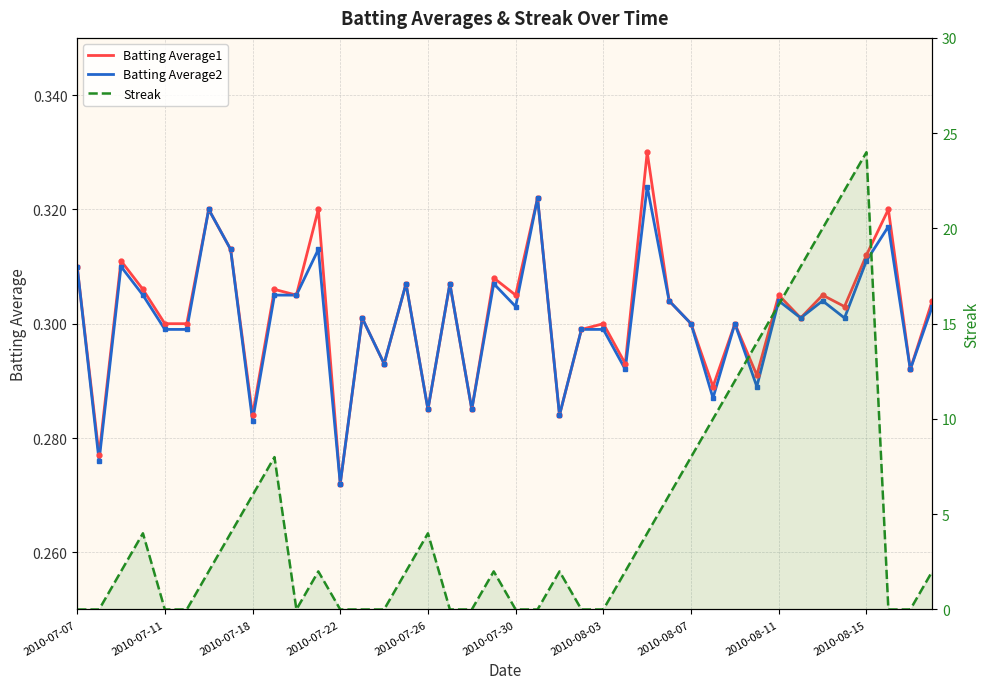

The Streak series shows 4.0 at 29. True or false?

False